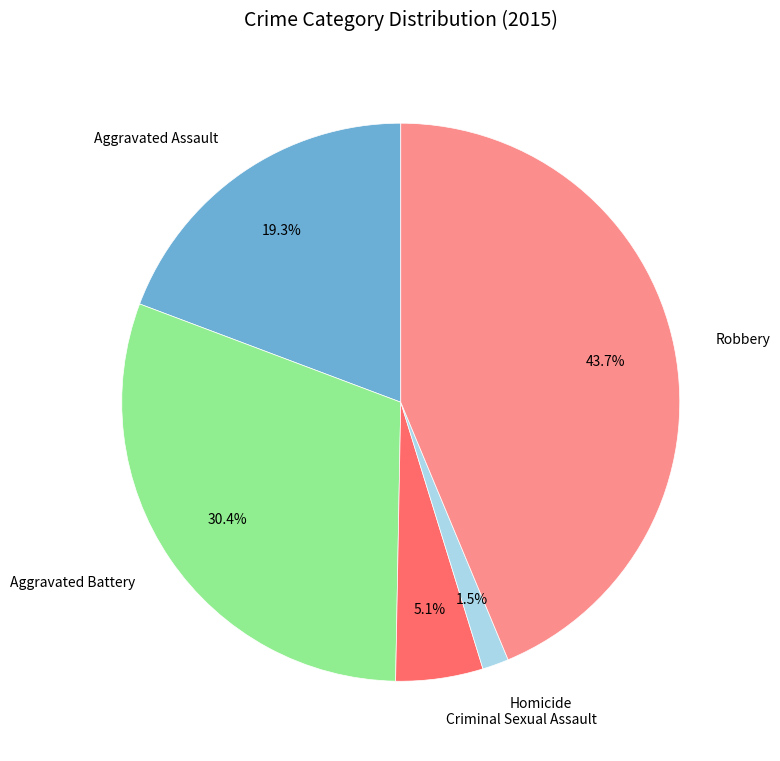

Combined, what portion of the pie is Robbery and Criminal Sexual Assault?

48.8%